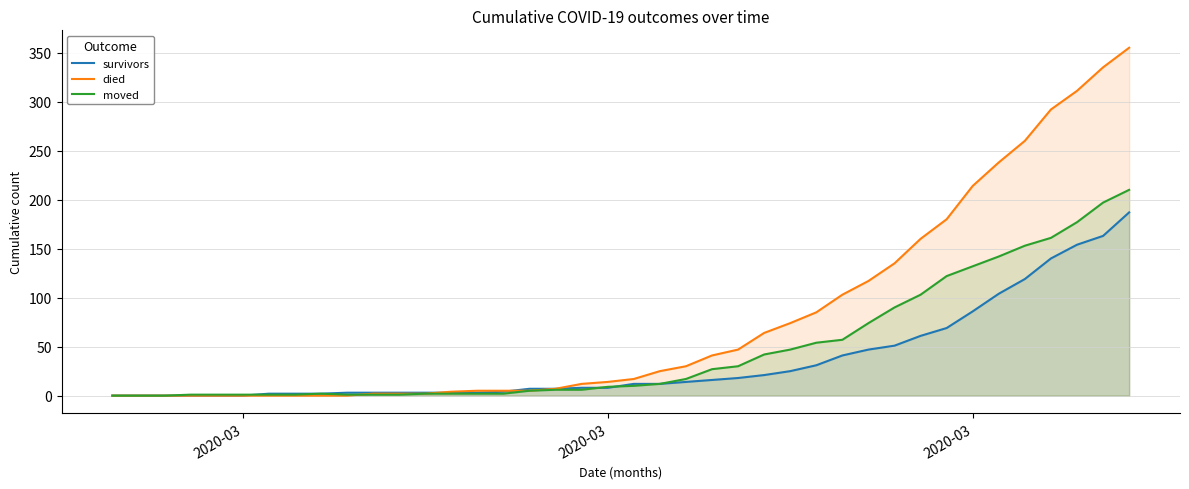

What are all the series names shown in the legend?

survivors, died, moved